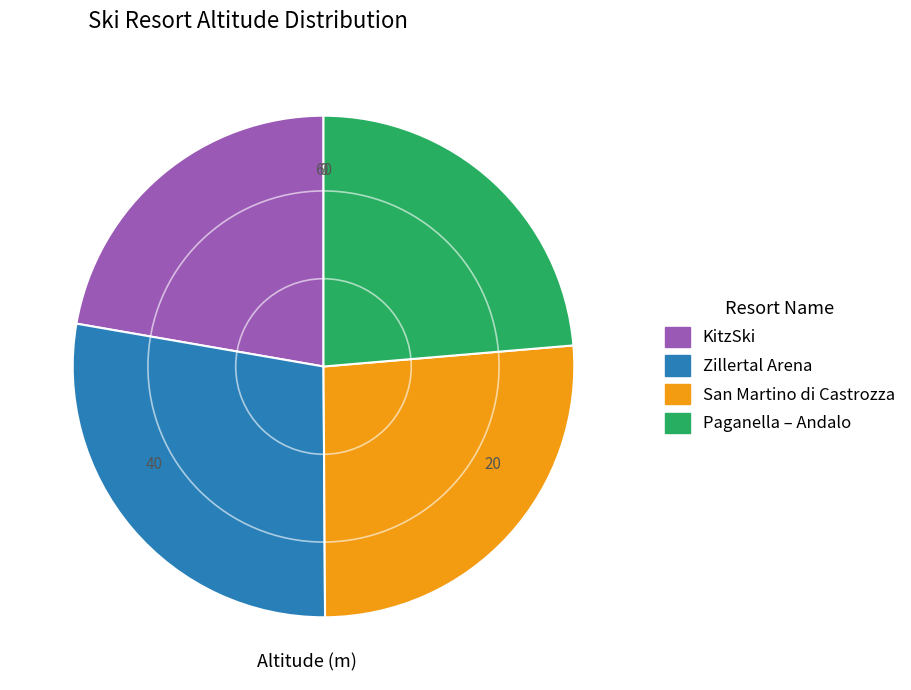

The Paganella – Andalo slice represents 24% of the pie. True or false?

True